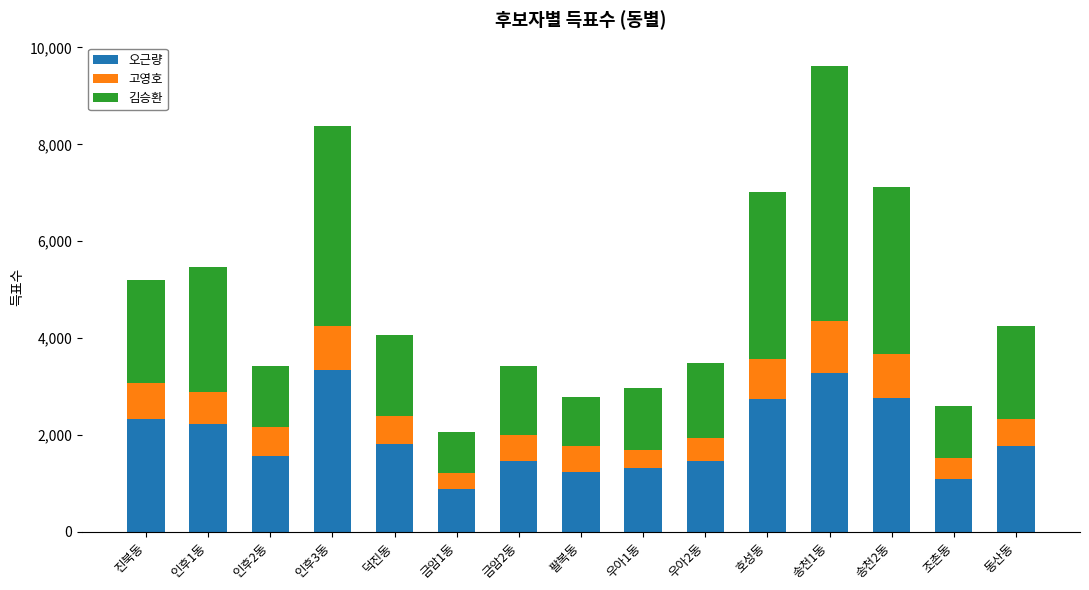

What is the highest value of the 오근량 series?

3346